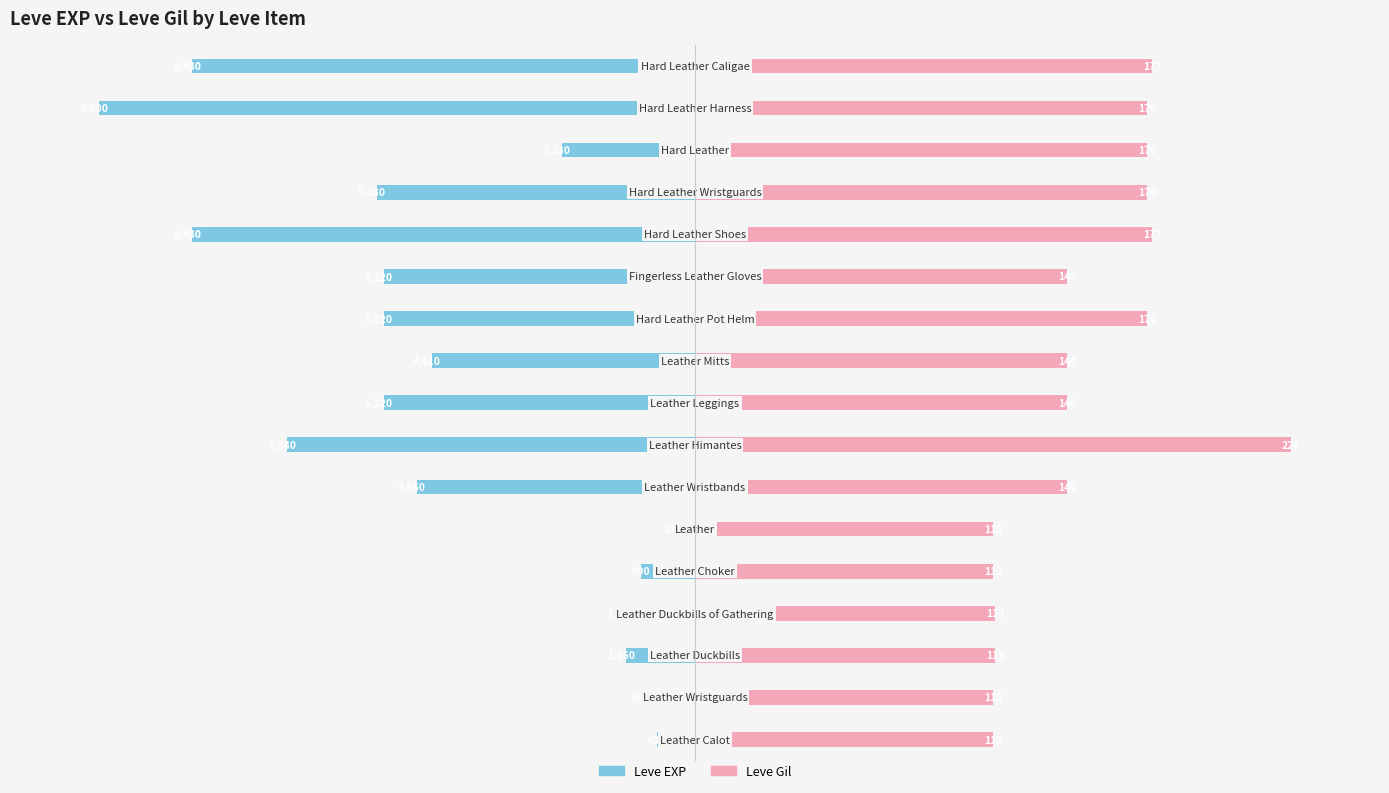

How many groups of bars are there?

17